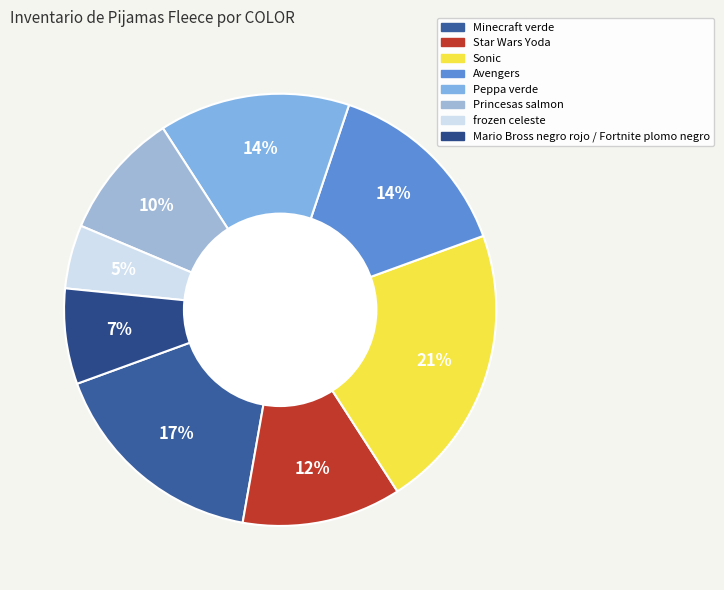

Is it true that Mario Bross negro rojo / Fortnite plomo negro is 7% of the pie?

True